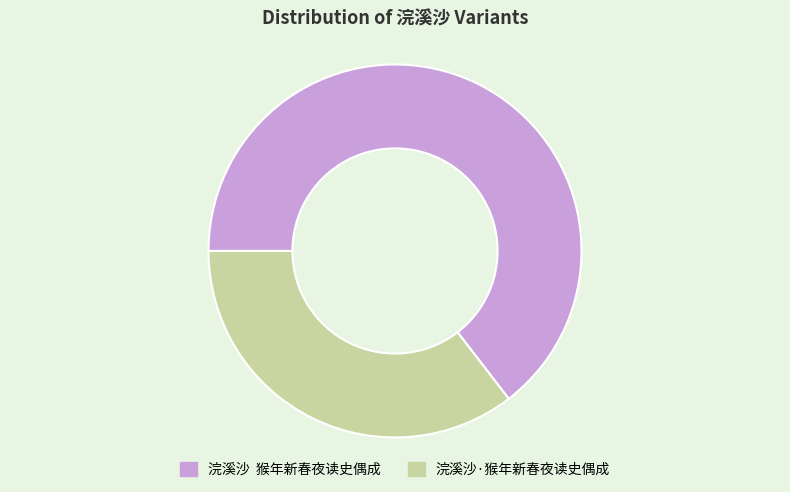

Does any single category account for the majority?

Yes